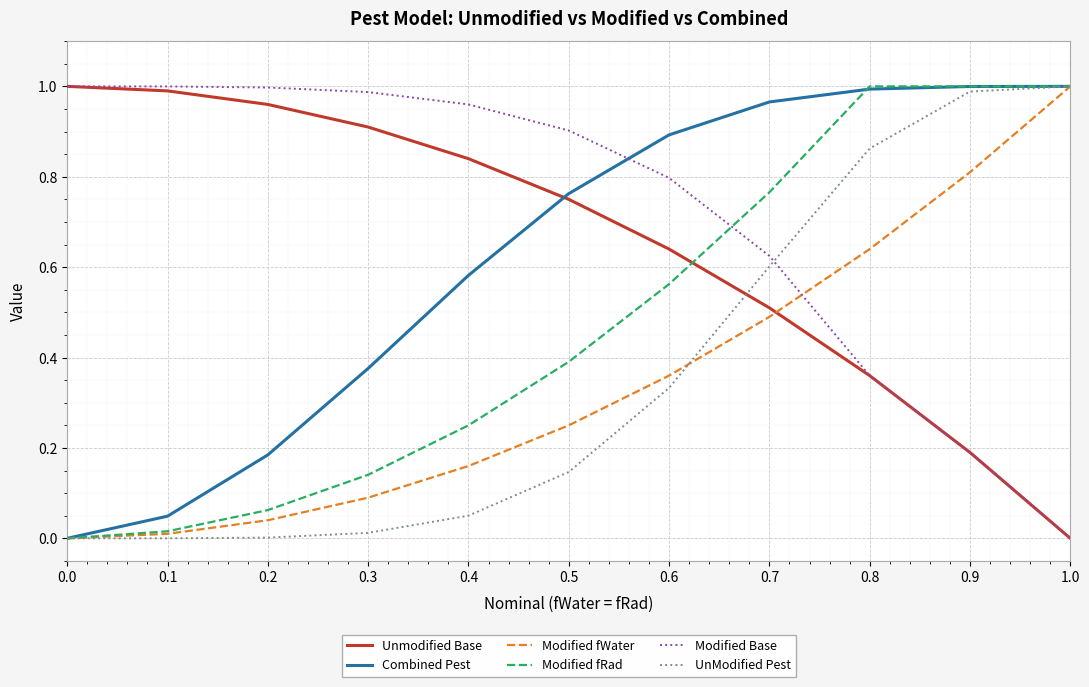

What is the difference between the highest and lowest values at 0.7?

0.5